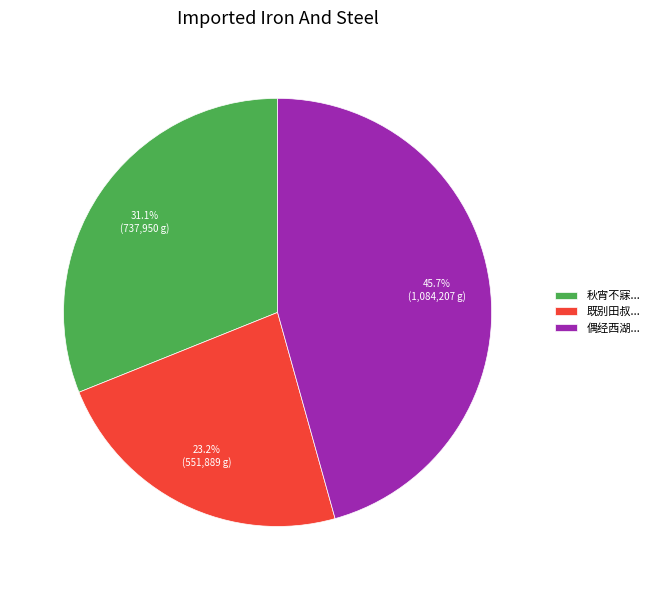

To the nearest percent, what is the average slice percentage?

33%